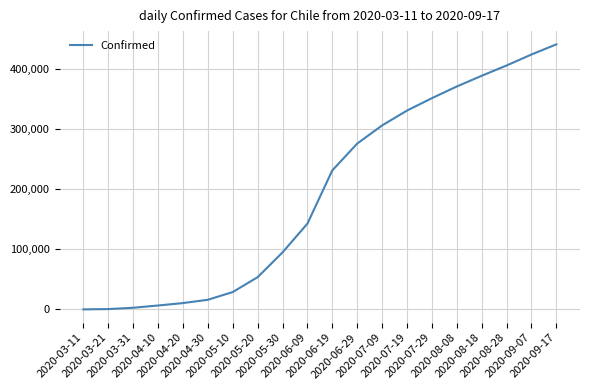

What is the greatest value displayed?

441150